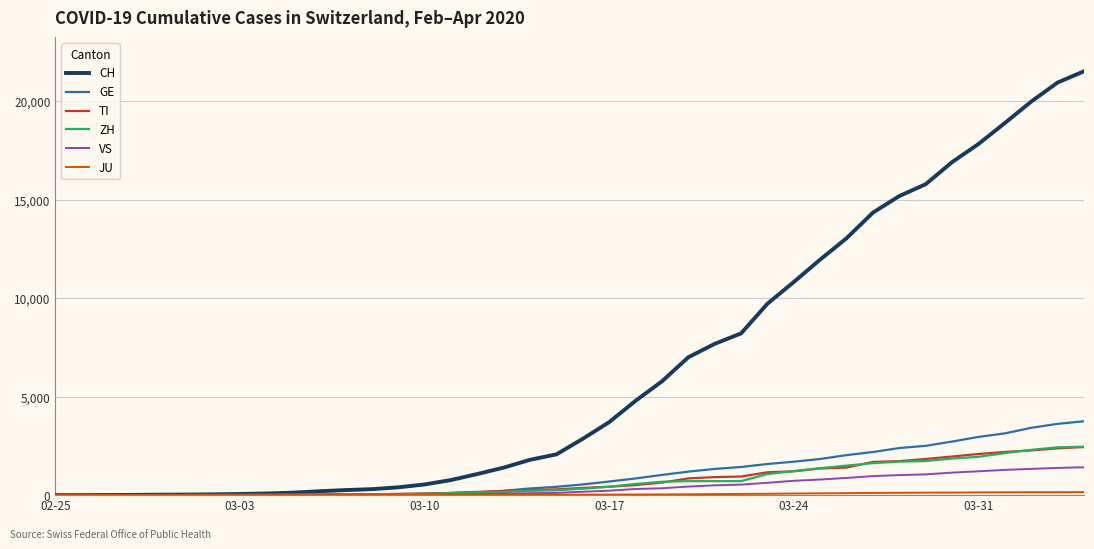

Which series has the largest range (max minus min)?

CH